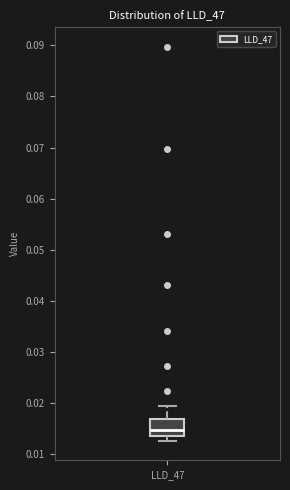

Read this box plot against the y-axis: the position of the median line, the range covered by the box, and the ends of both whiskers. The values are not printed on the chart, so give them approximately, as read against the axis.

median 0.015, box 0.014 to 0.017, whiskers 0.013 to 0.019